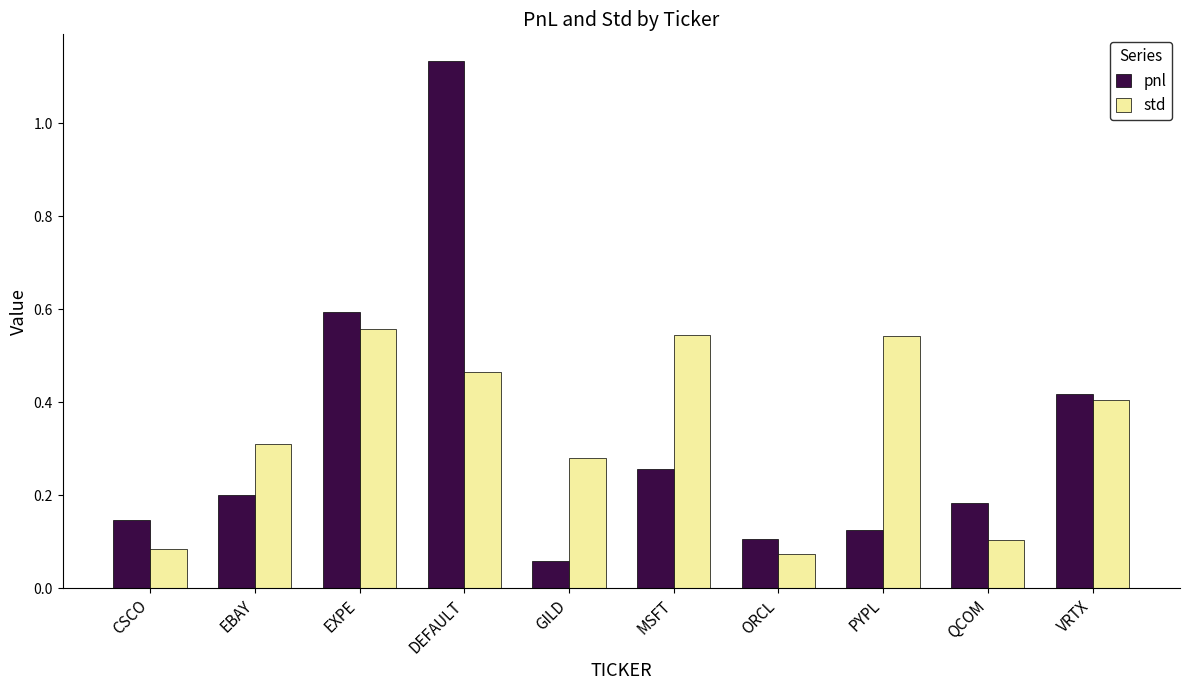

What is the label of the 2nd bar from the left?

EBAY